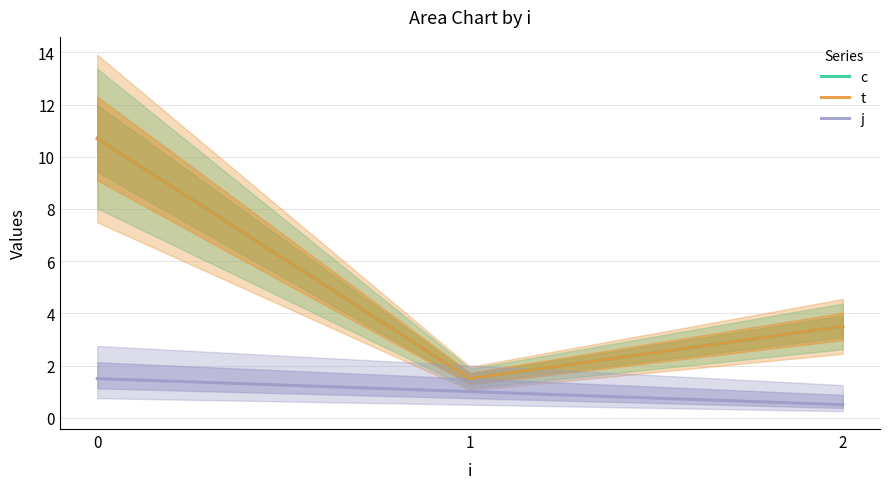

Does the chart have visible grid lines?

Yes